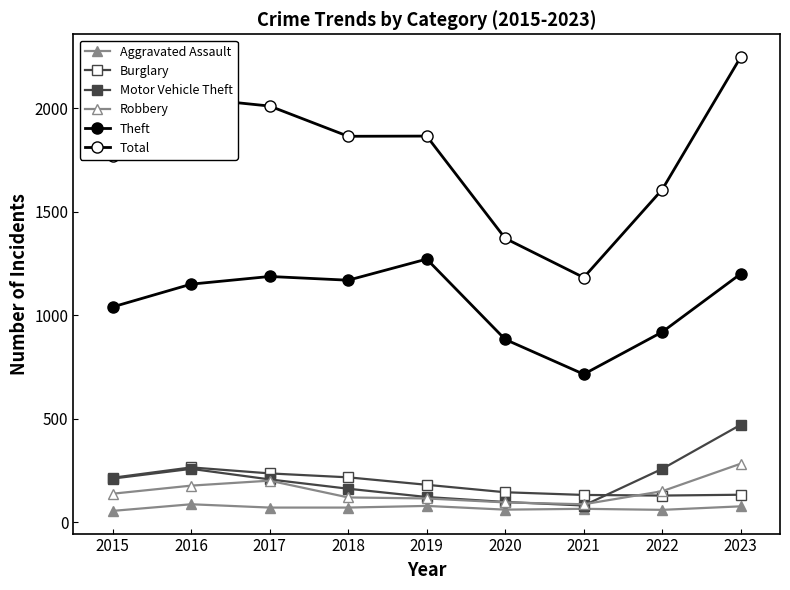

How many lines are shown in the chart?

6